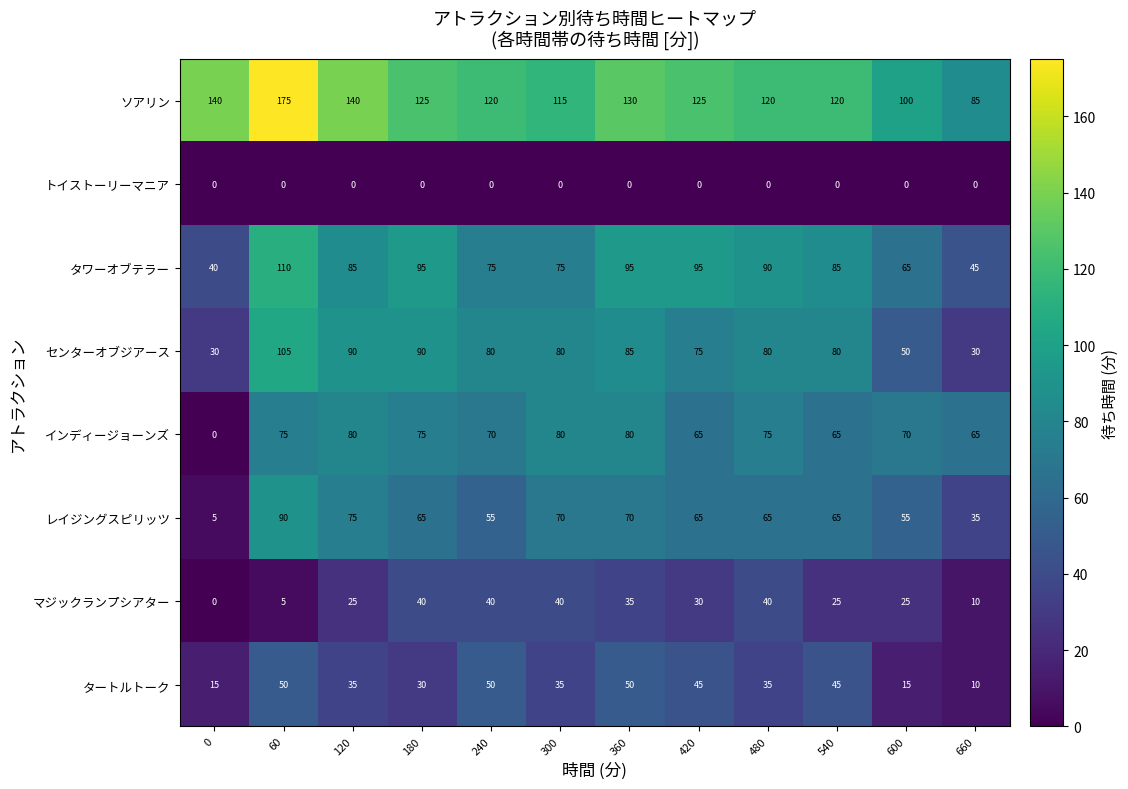

Which series has the largest range (max minus min)?

ソアリン